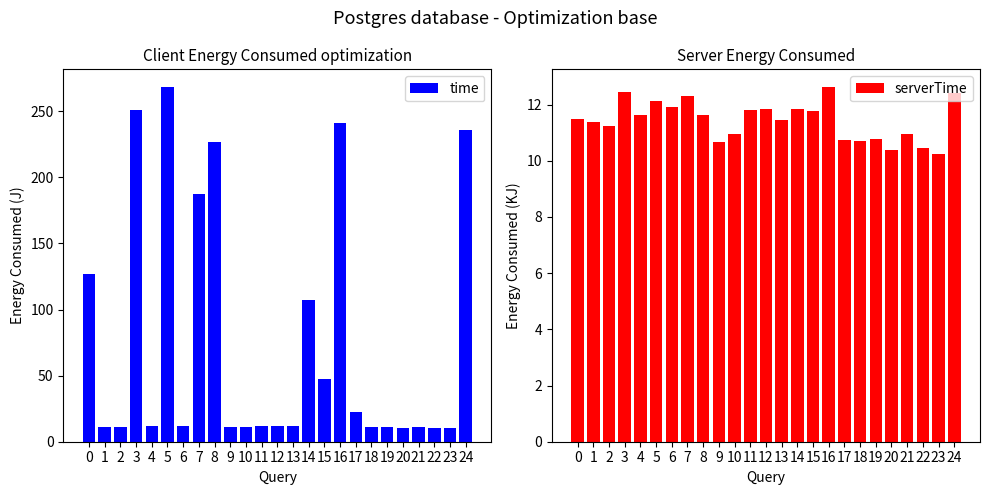

What is the sum of the time values at 12 and 24?

248.2